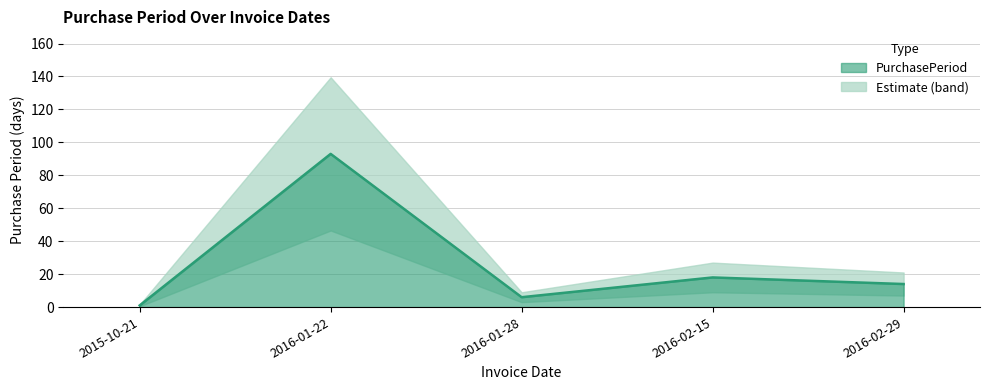

Approximately how many times larger is the value at 2016-01-22 compared to 2016-02-29?

6.6